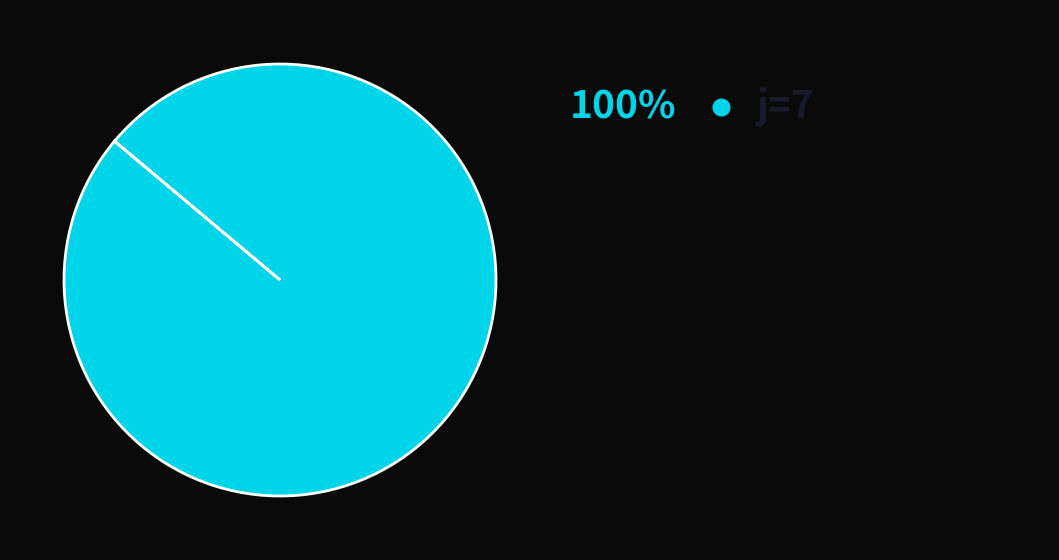

Is there any slice that represents more than half of the pie?

Yes